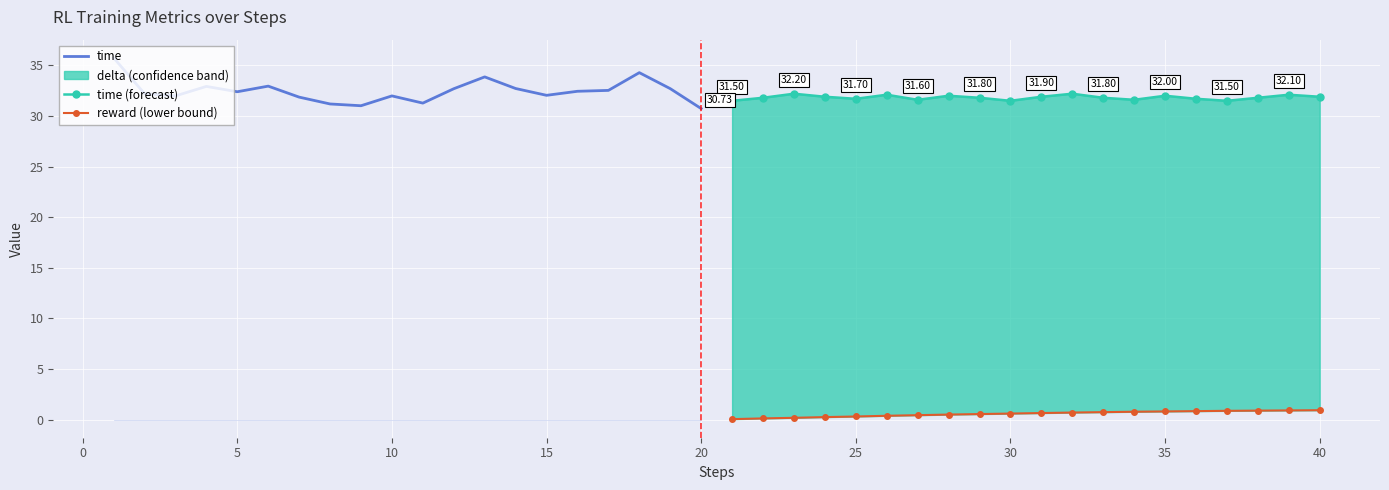

What is the maximum value shown in the chart?

35.8